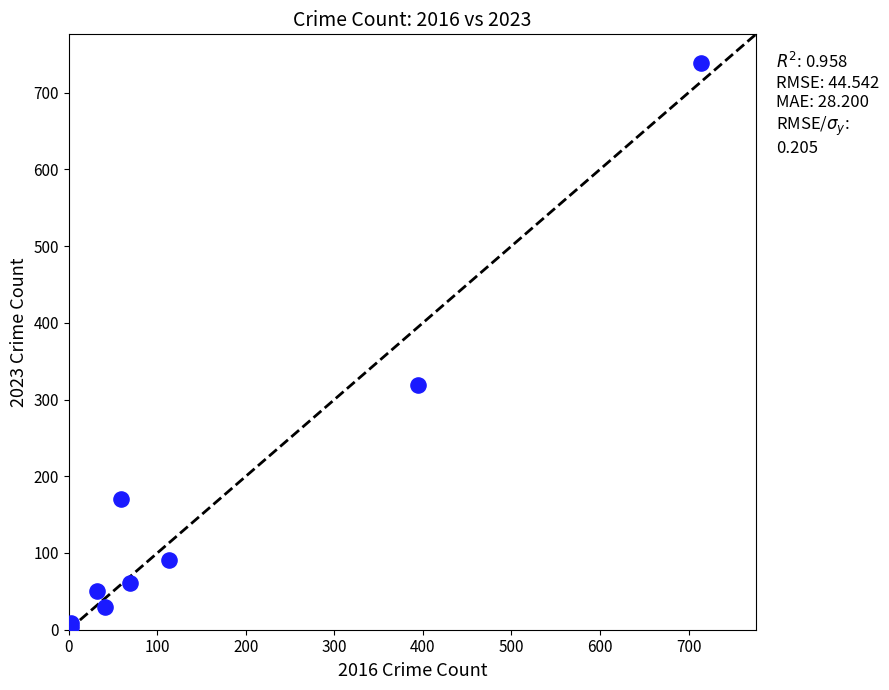

What Y value in the scatter plot is closest to 371?

319